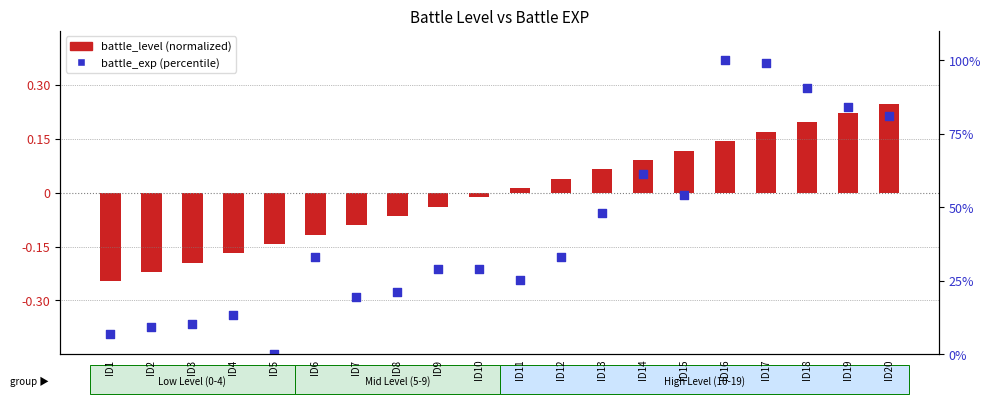

What is the total value across all series at ID11?

25.2